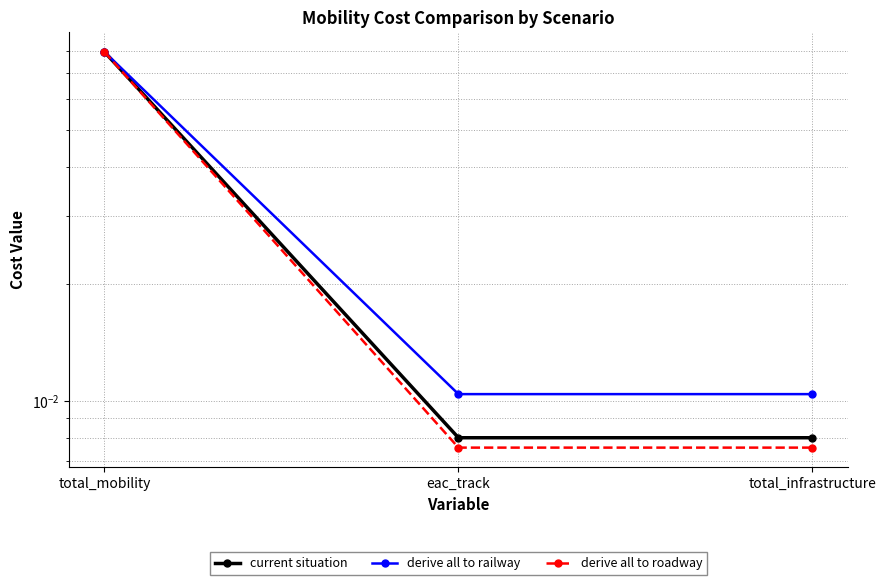

At which category is the sum across all series the highest?

total_mobility